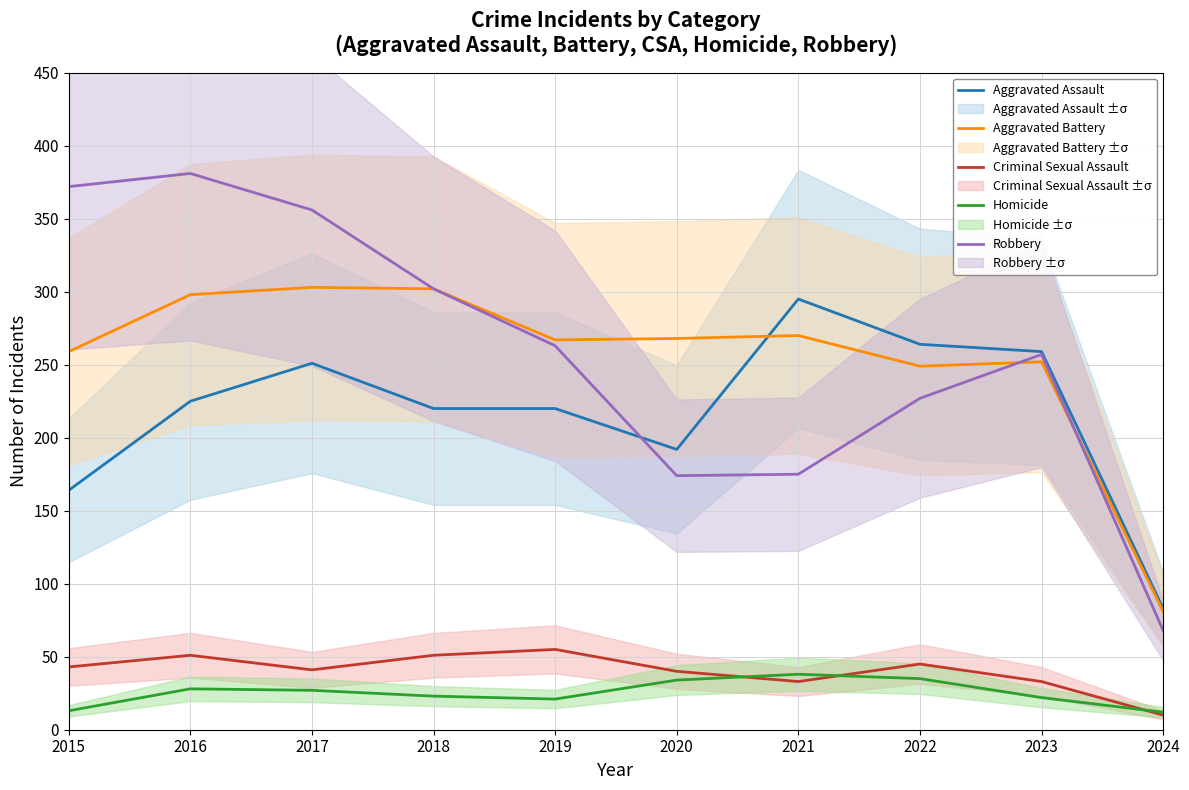

What are all the series names shown in the legend?

Aggravated Assault, Aggravated Battery, Criminal Sexual Assault, Homicide, Robbery